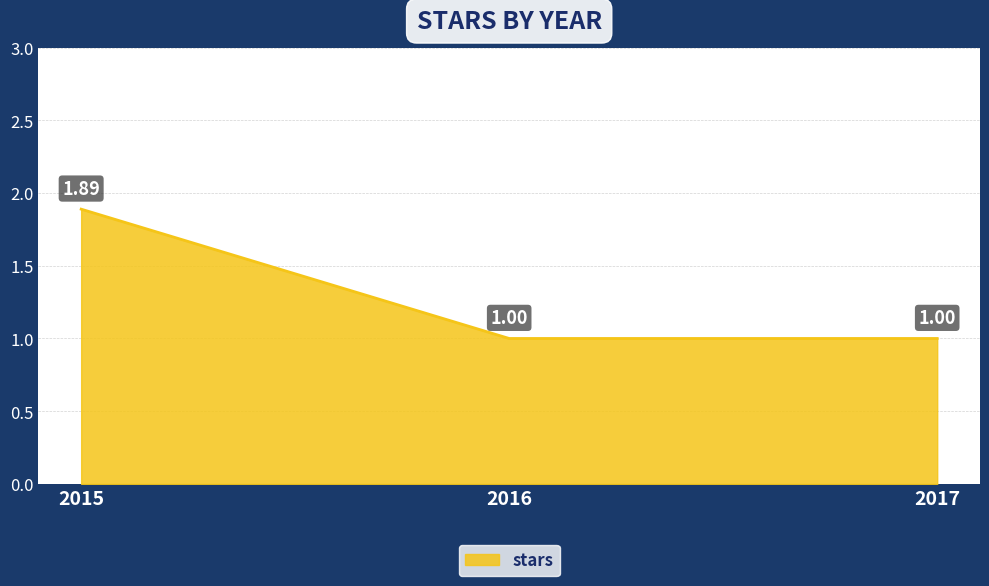

What is the average value?

1.3